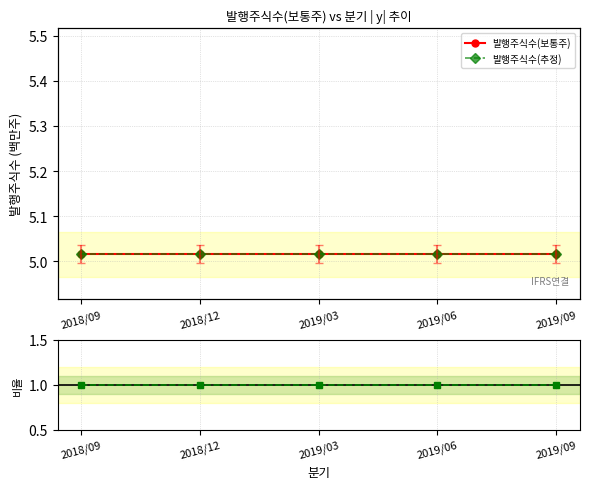

List the labels in order of 발행주식수(보통주) value, largest first.

2018/09, 2018/12, 2019/03, 2019/06, 2019/09